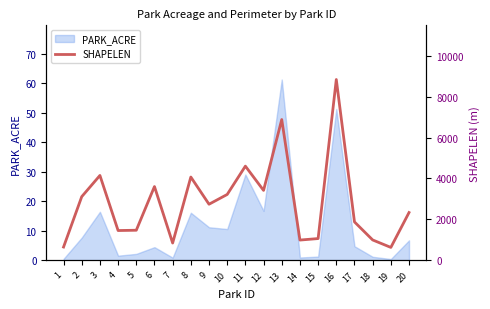

At which category does the data reach its first local peak?

3